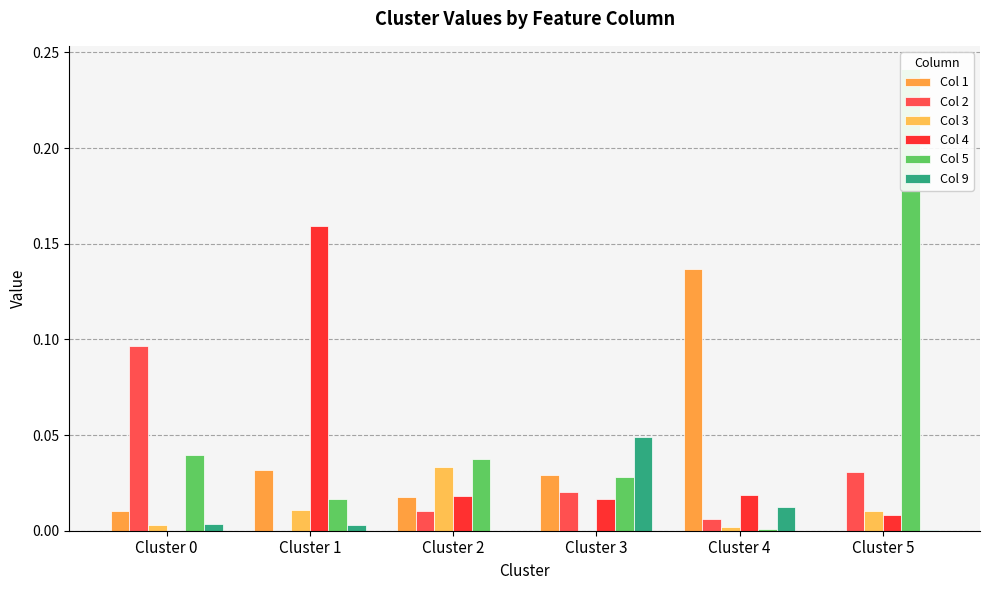

Which series changed the most between Cluster 0 and Cluster 4?

Col 1